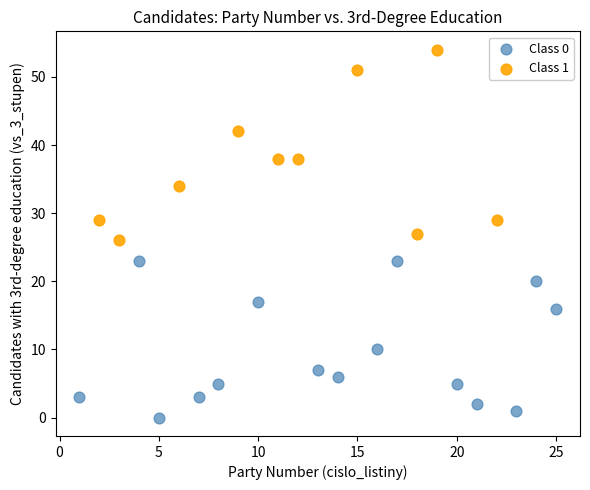

Which series has the largest Y range (max minus min)?

Class 1